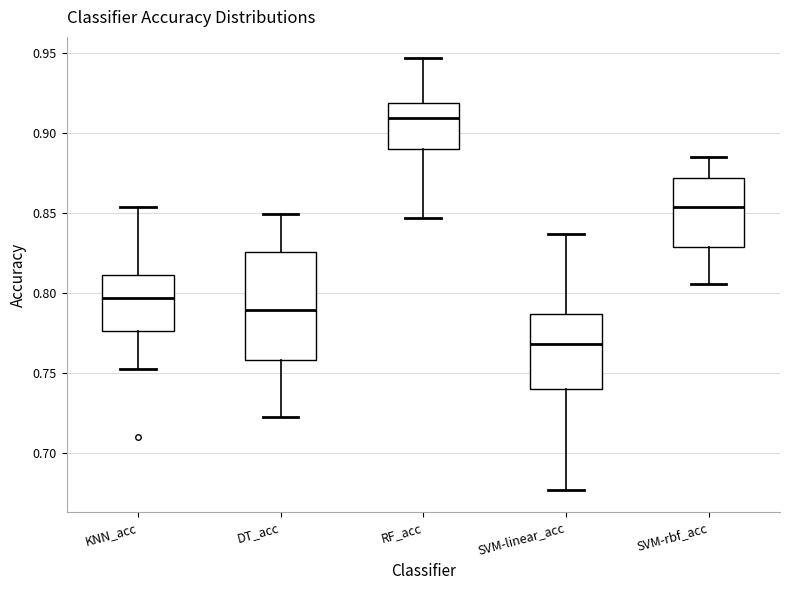

Which box has the highest median line?

RF_acc